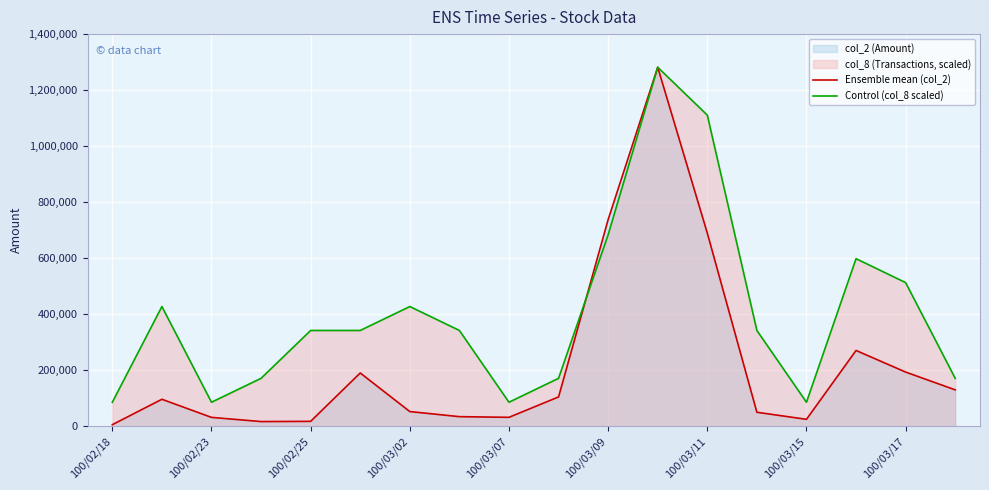

Rank the series by their average value, from highest to lowest.

Control (col_8 scaled), Ensemble mean (col_2)